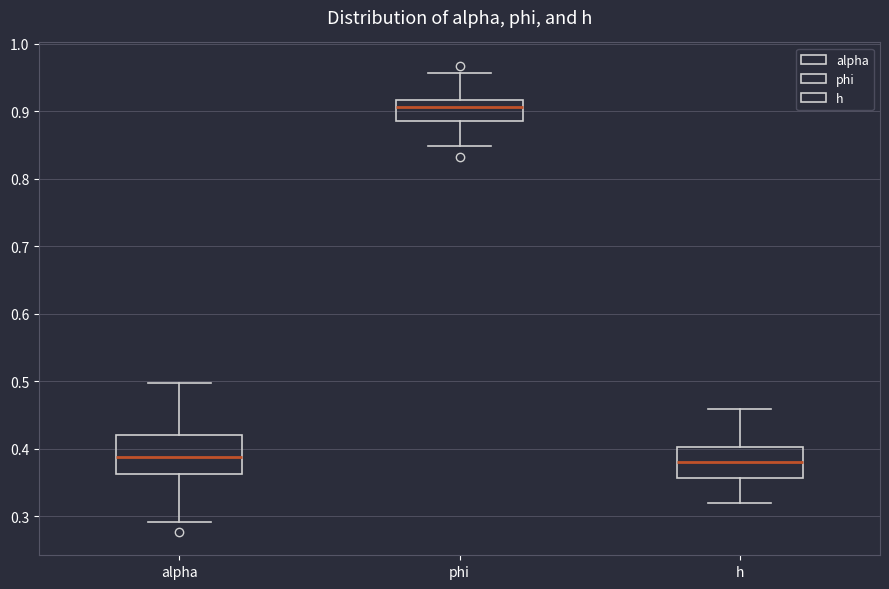

Reading left to right, transcribe this box plot: for each box, give where its median line is, the range the box spans, and where its two whiskers end, as read against the y-axis. The values are not printed on the chart, so give them approximately, as read against the axis.

alpha: median 0.39, box 0.36 to 0.42, whiskers 0.29 to 0.50
phi: median 0.91, box 0.89 to 0.92, whiskers 0.85 to 0.96
h: median 0.38, box 0.36 to 0.40, whiskers 0.32 to 0.46